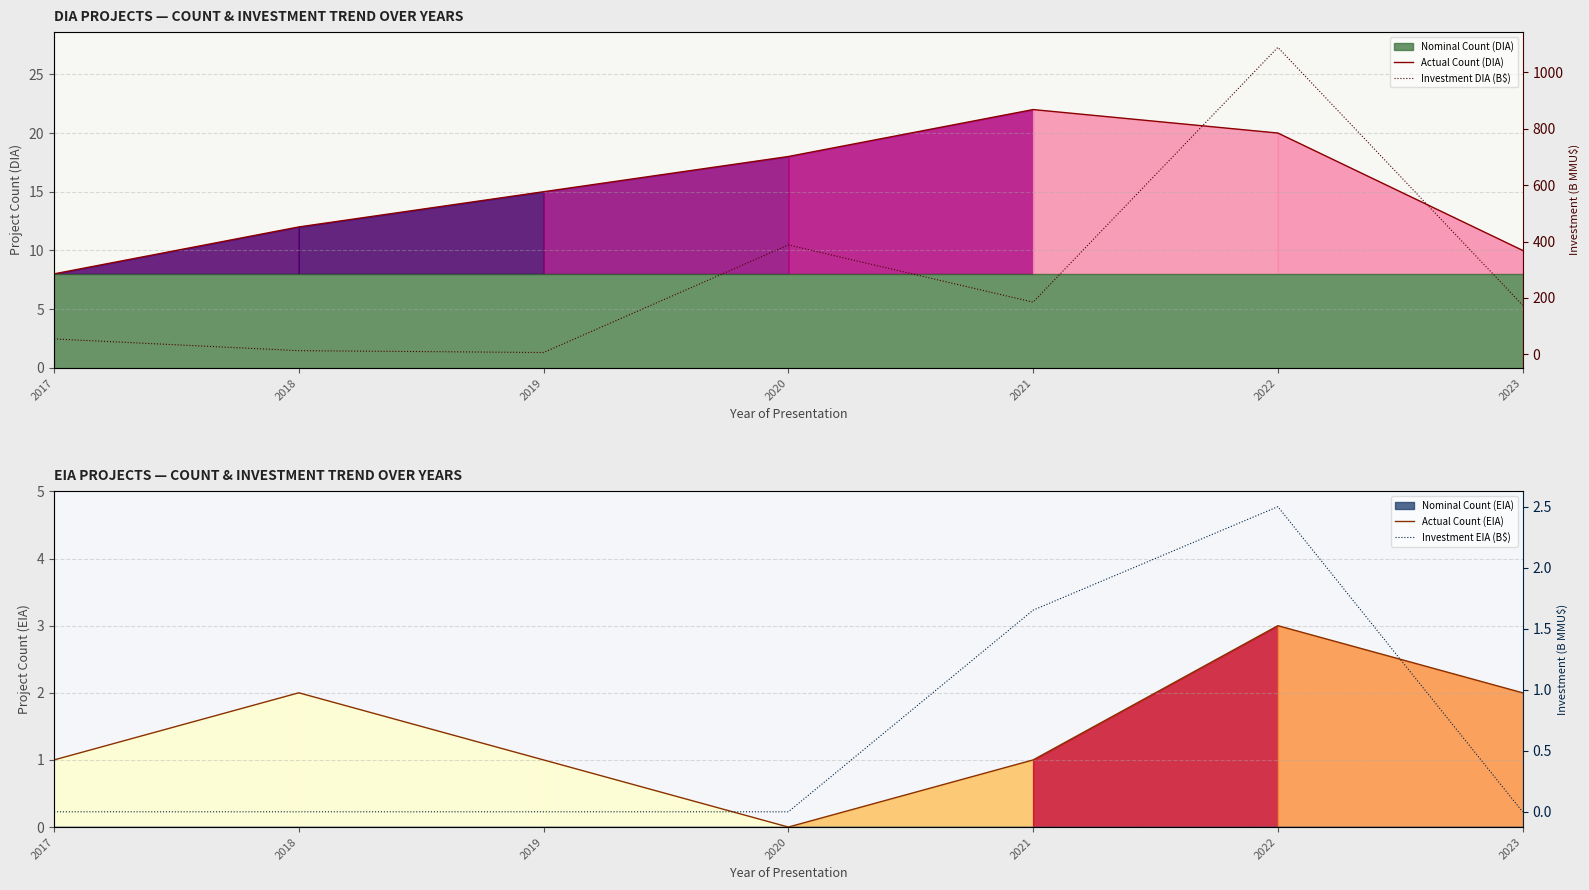

At which label is Investment EIA (B$) closest to 1?

2021